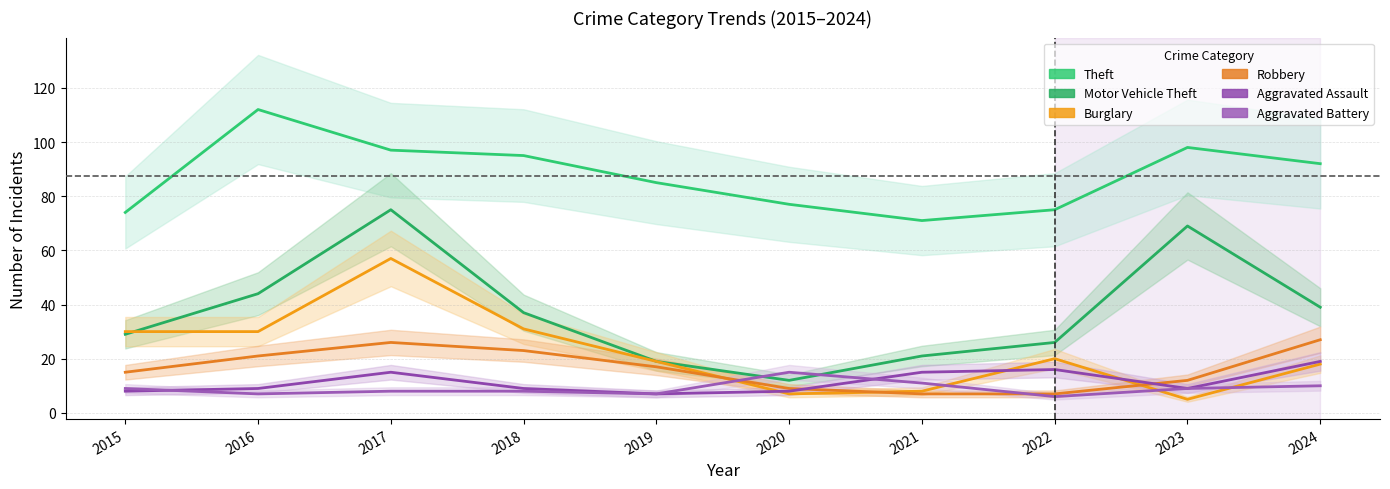

True or false: Aggravated Battery and Theft intersect in this chart.

False